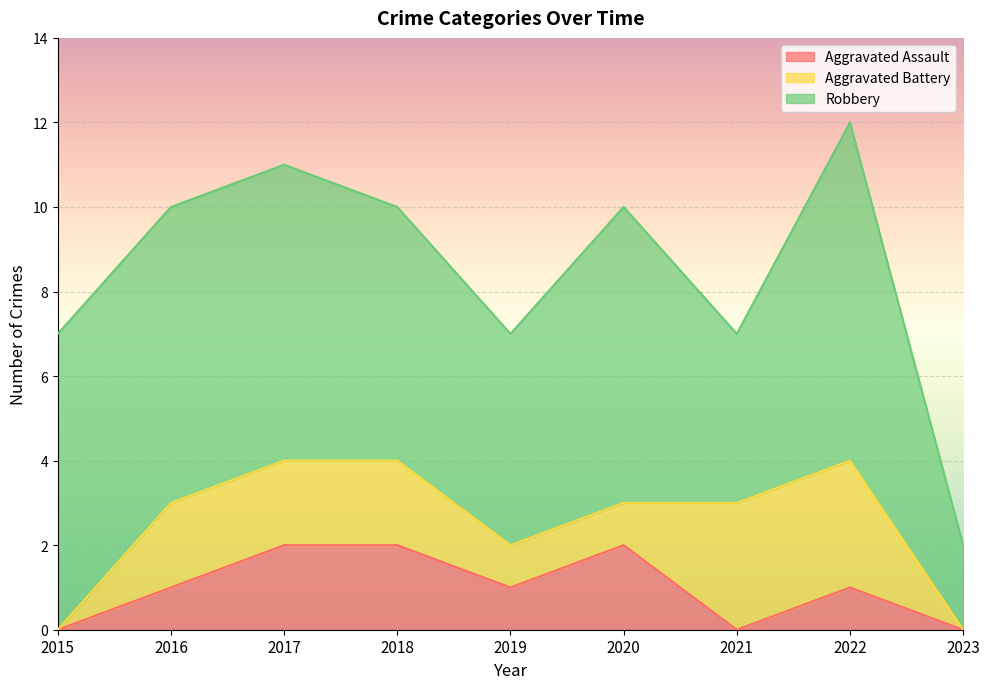

At which category does the chart reach its minimum across all series?

2015